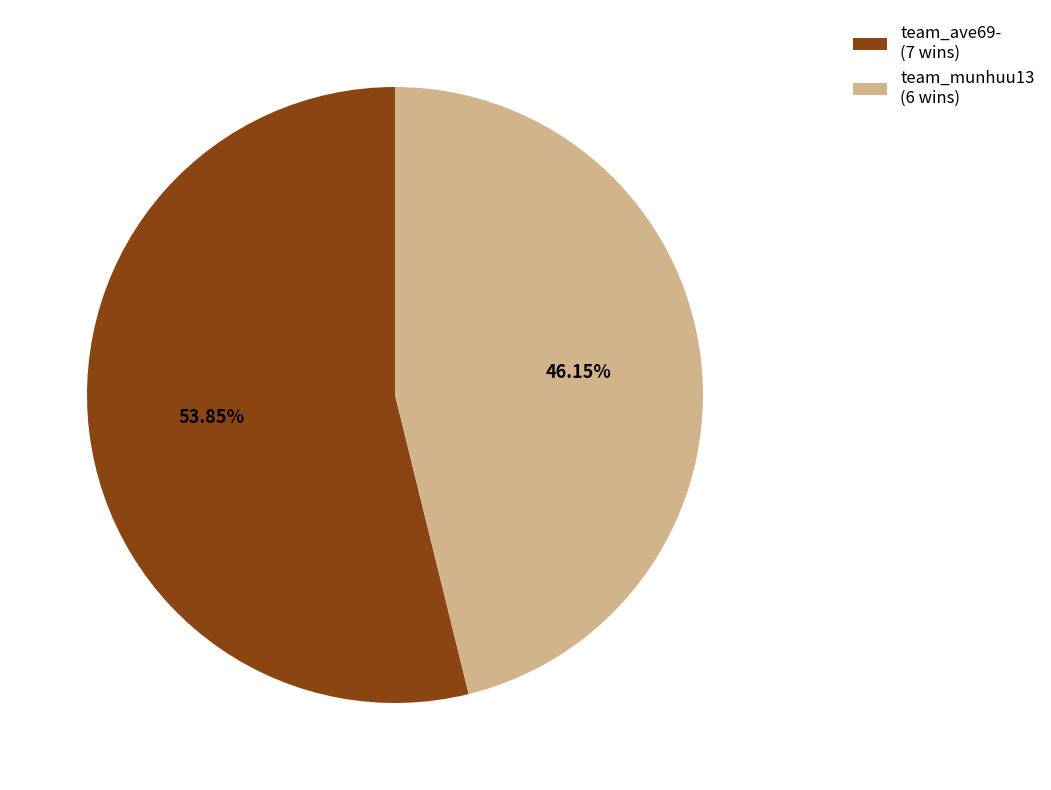

How many segments does this pie chart have?

2